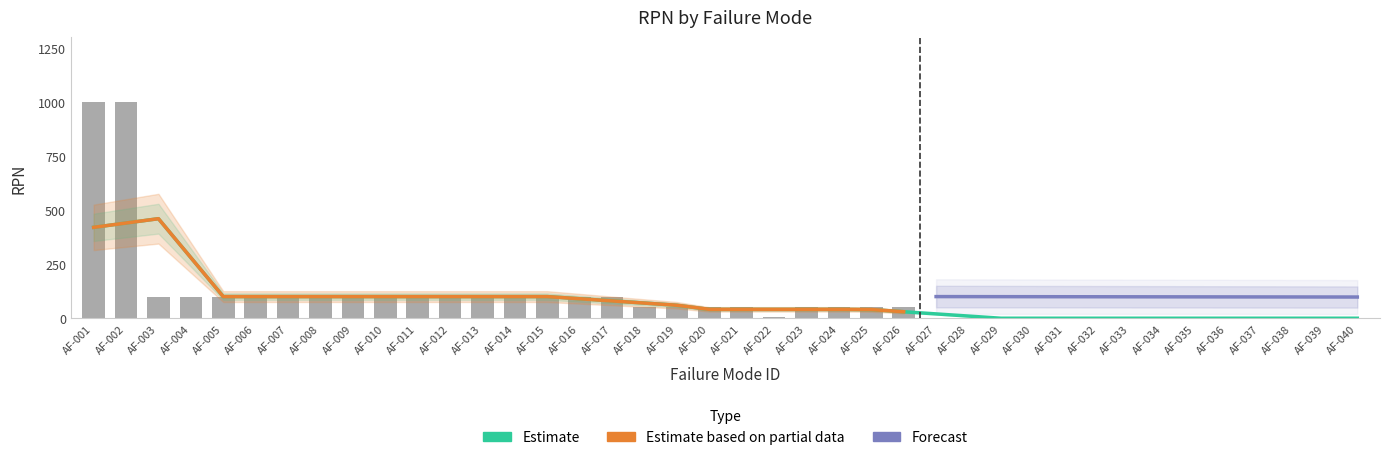

What is the sum of the values at AF-033 and AF-002?

1000